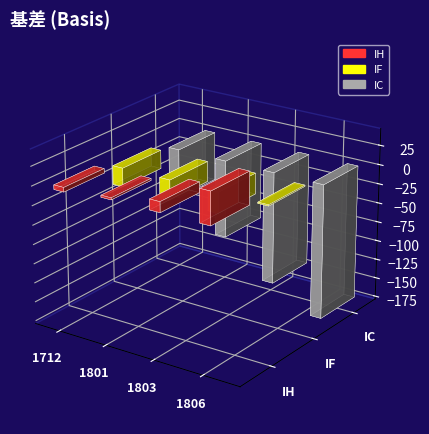

How many data points in IF are above -24?

1